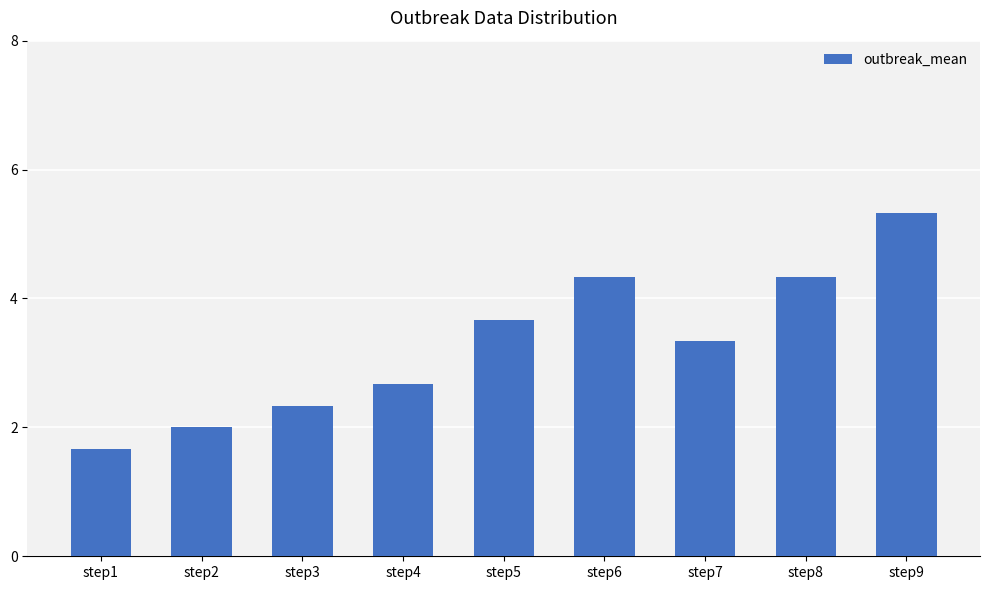

What is the greatest value displayed?

5.3